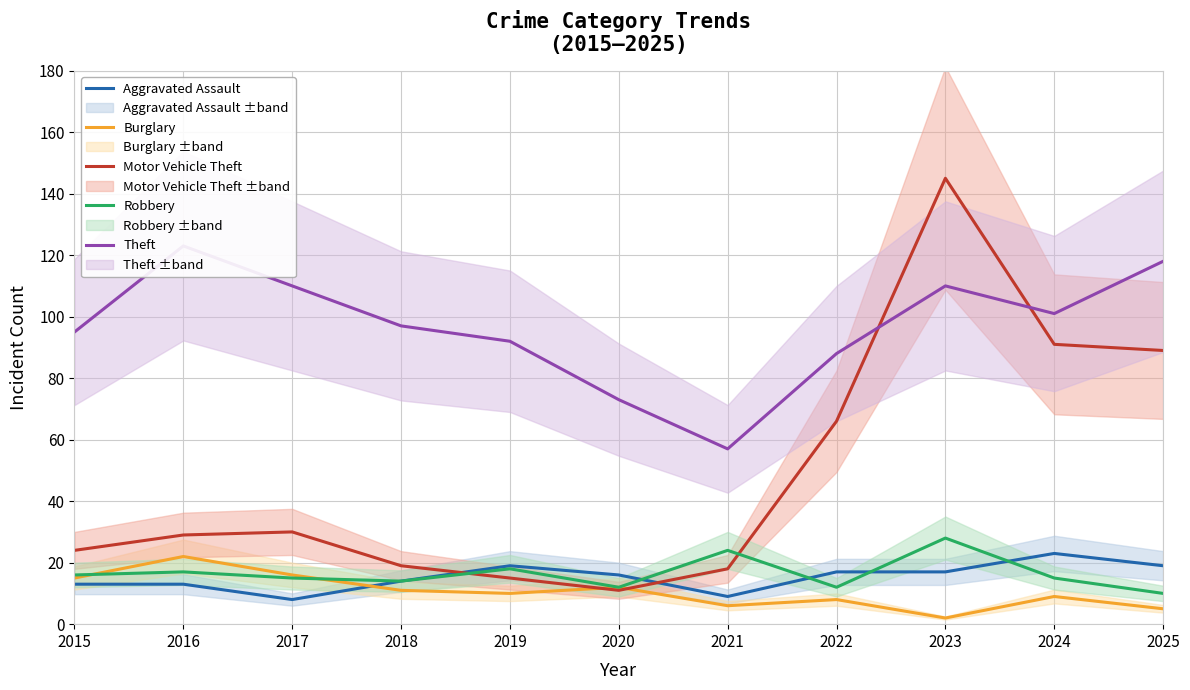

Which series has the largest total across all categories?

Theft